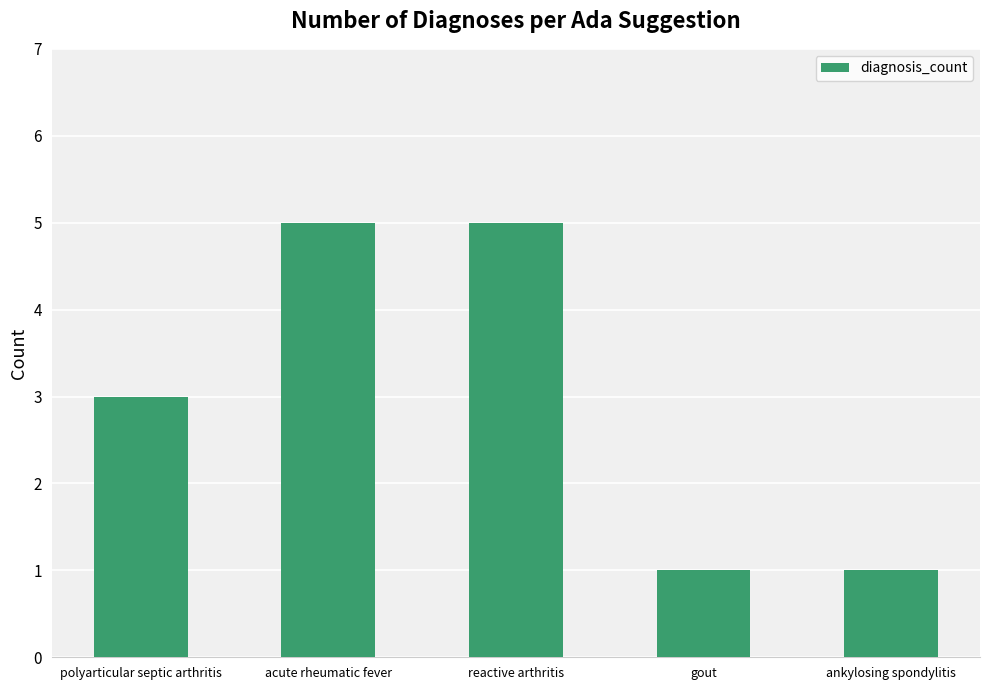

How many bars are there in total?

5